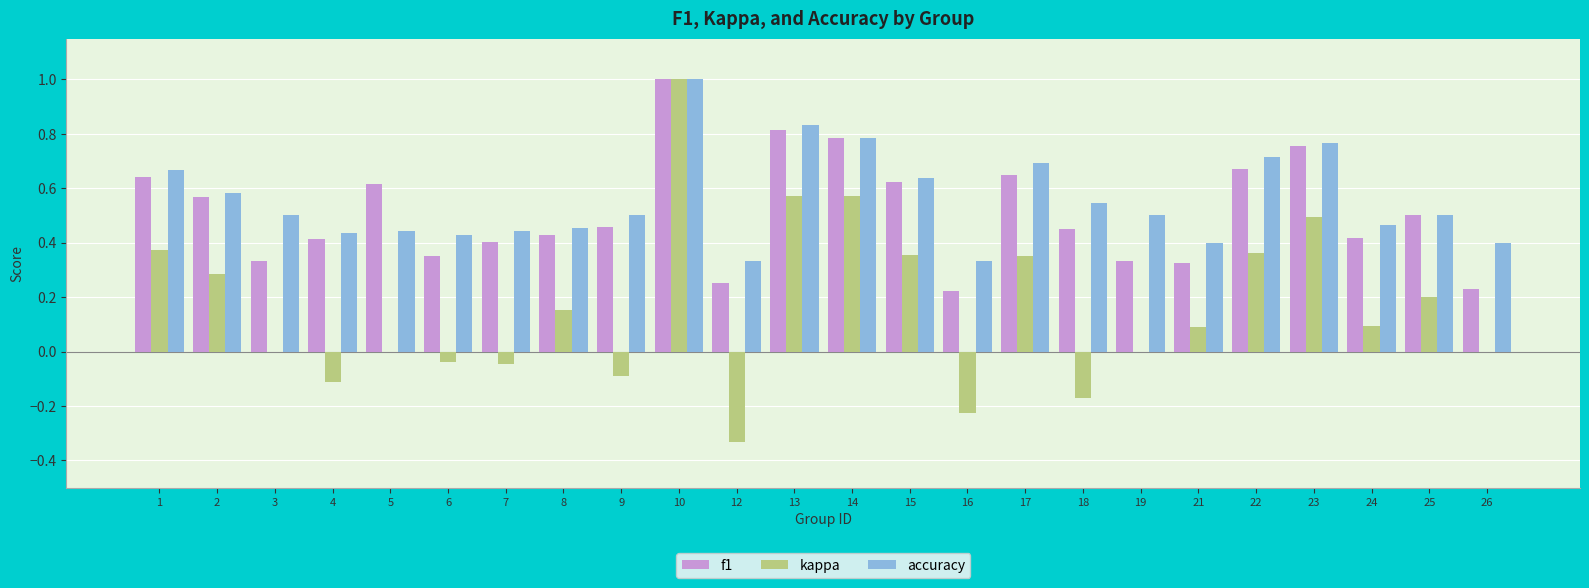

What is the highest value of the kappa series?

1.0